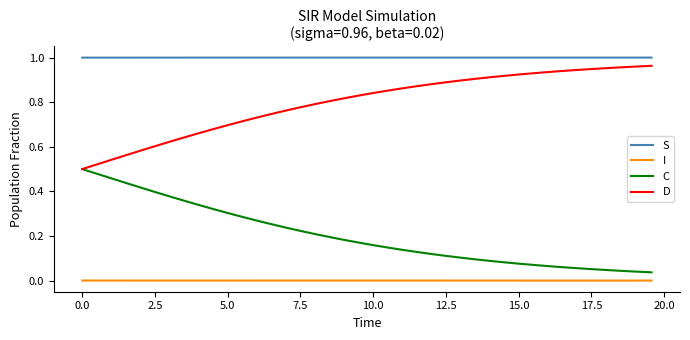

True or false: D and S cross at least once.

False